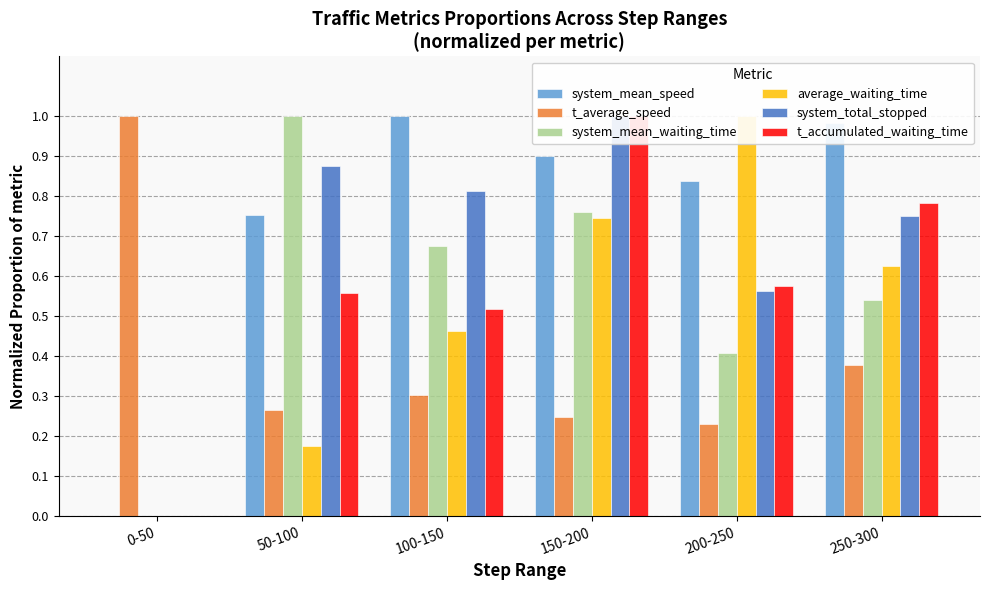

The value of t_average_speed at 250-300 is 0.4. True or false?

True